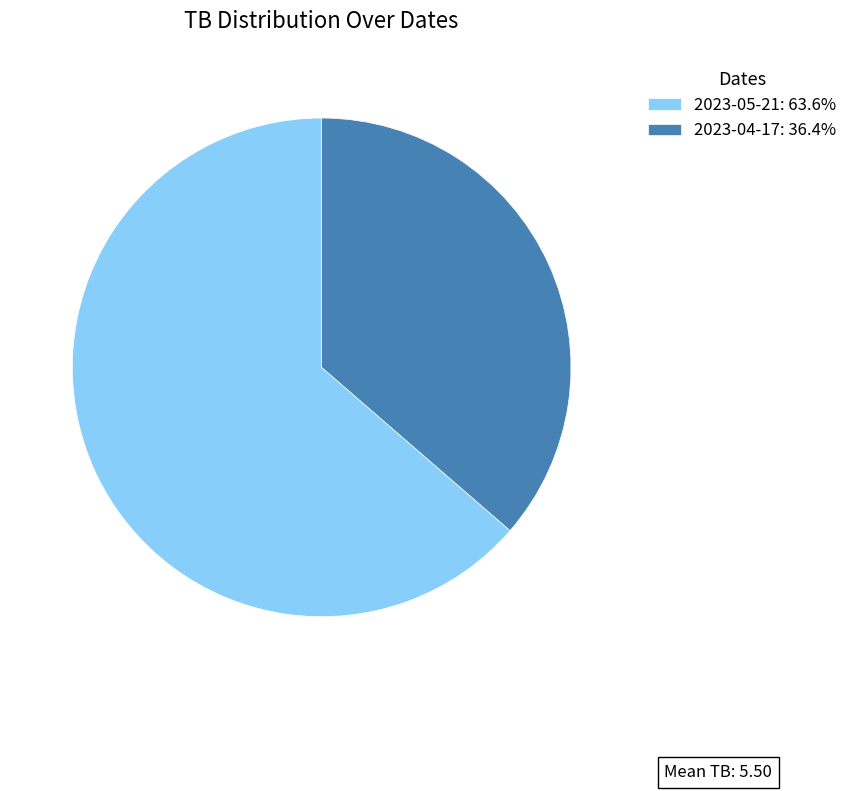

Does 2023-04-17: 36.4% account for over 50% of the chart?

No